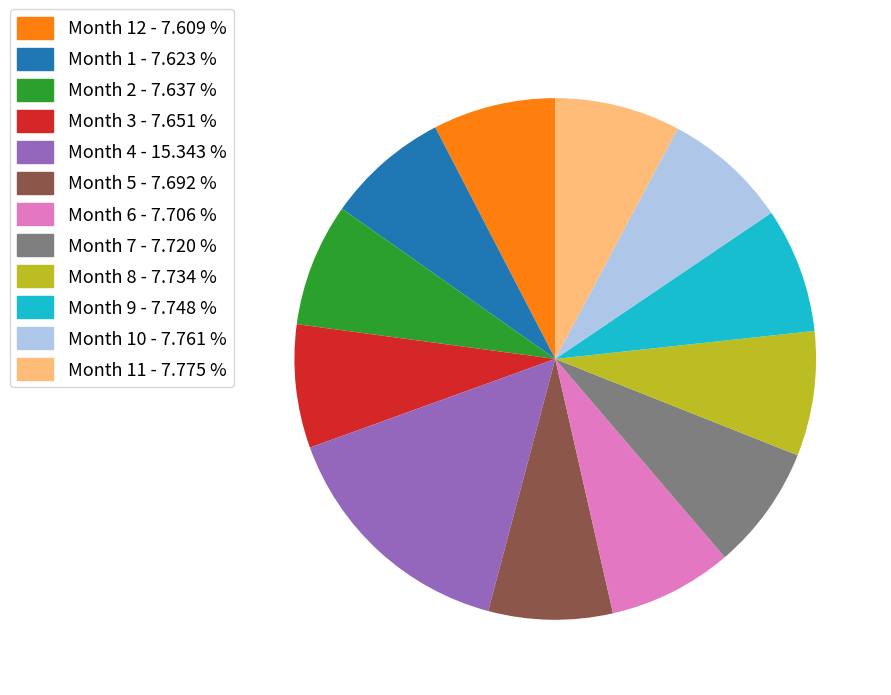

What is the largest slice in the pie chart?

Month 4 - 15.343 %